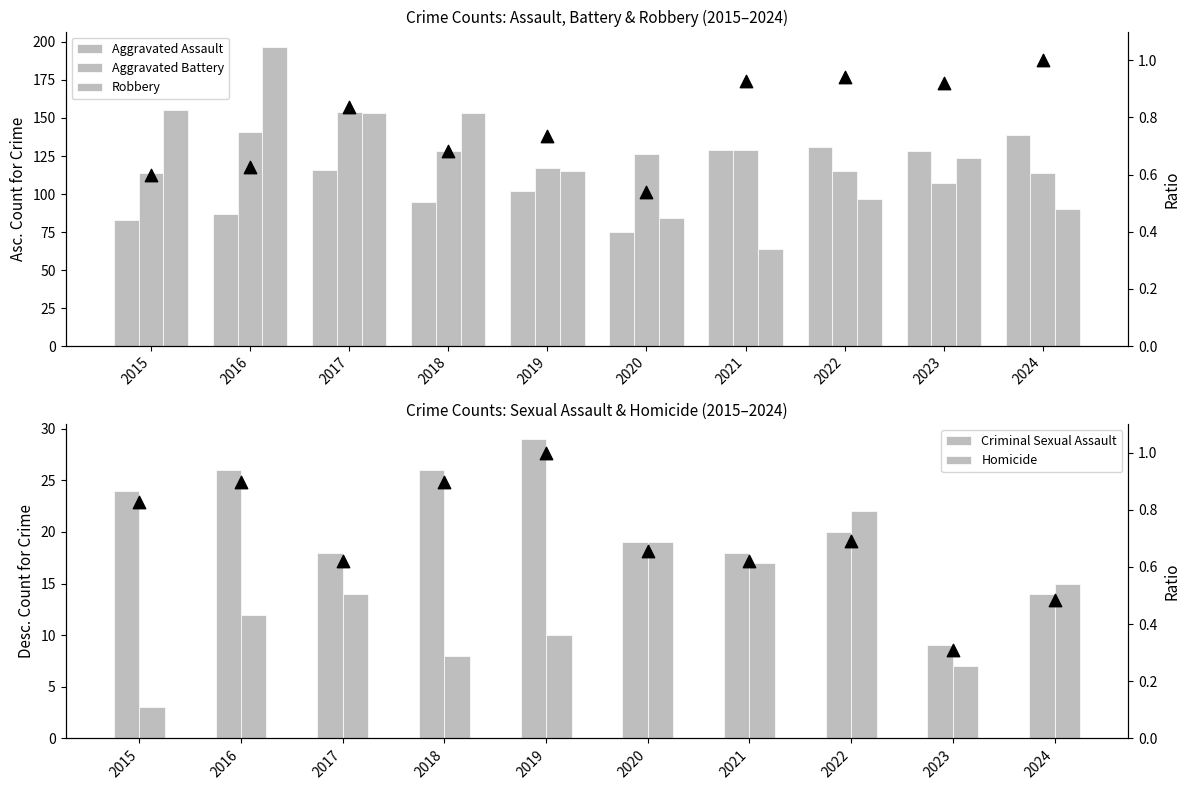

At how many categories does at least one series exceed 15?

10